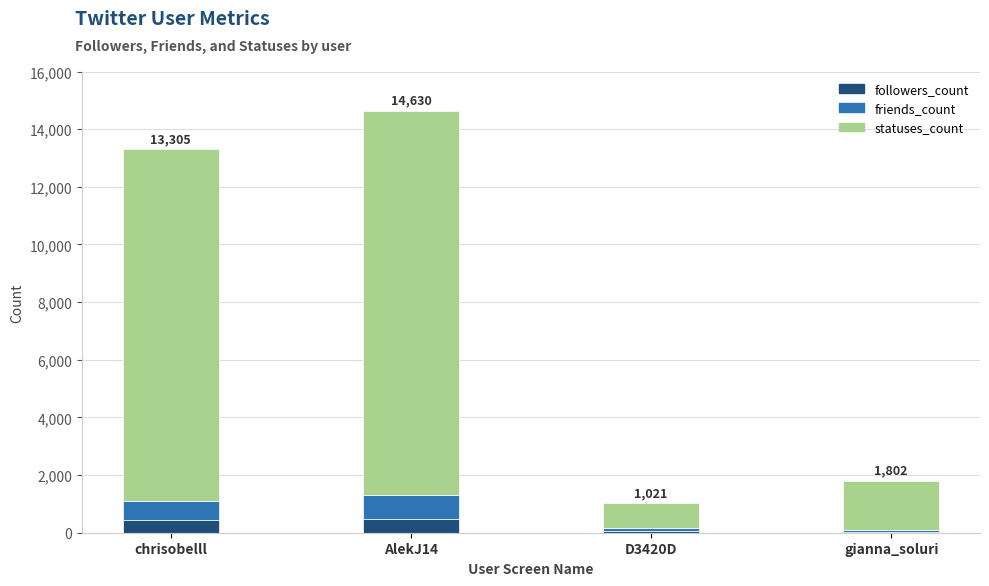

True or false: followers_count has a value of 442 at chrisobelll.

True